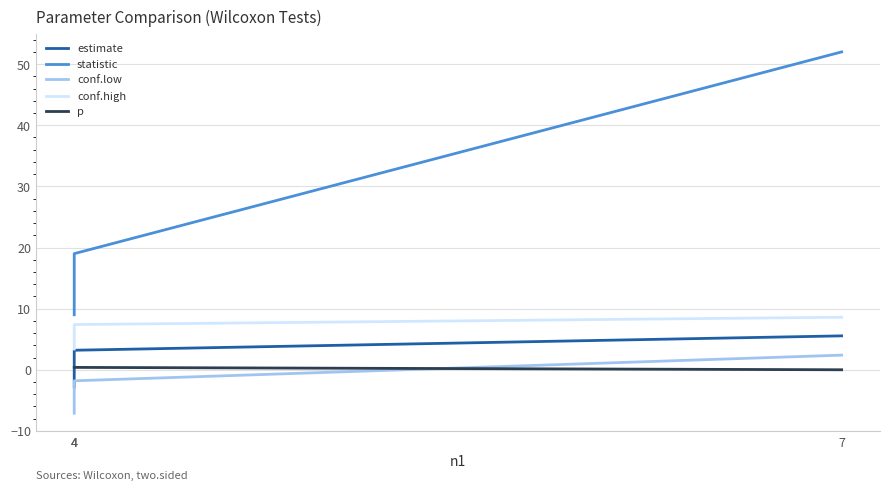

The conf.high series shows 8.6 at 7. True or false?

True